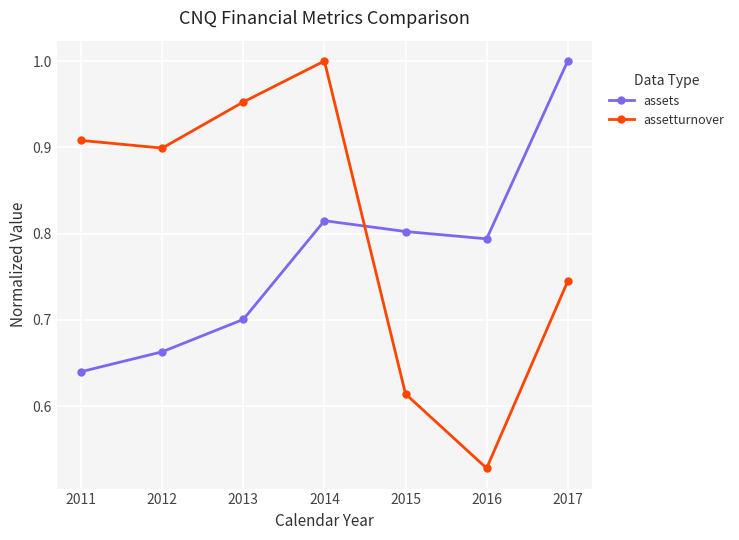

What is the sum of the assets values at 2015 and 2012?

1.5